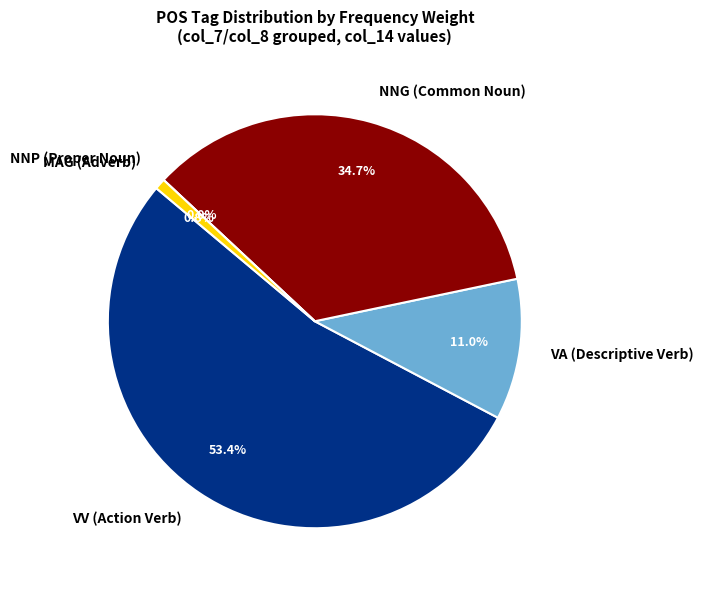

True or false: 점 accounts for 1% of the total.

False